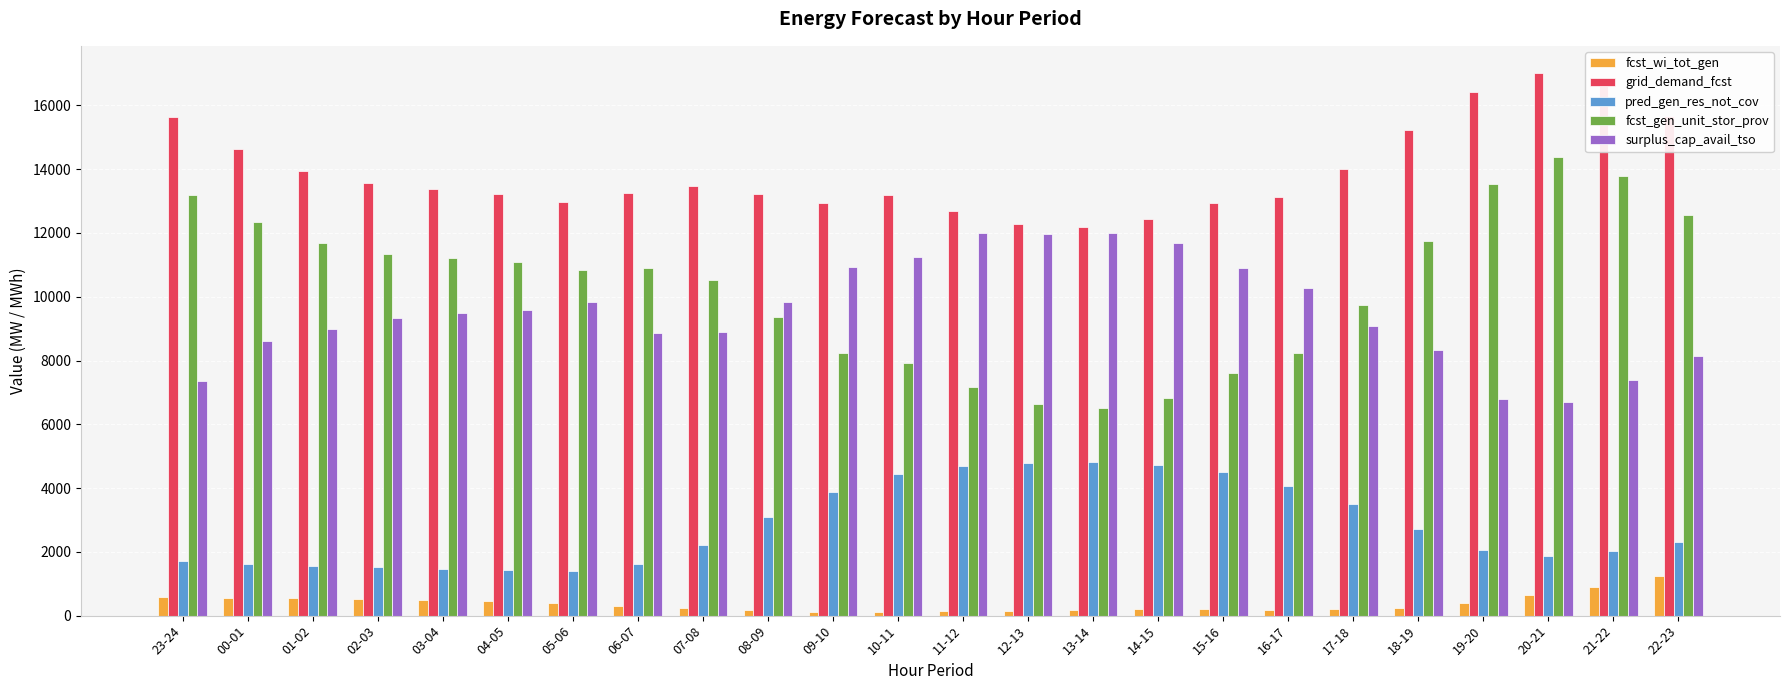

At how many categories does at least one series exceed 8288?

24